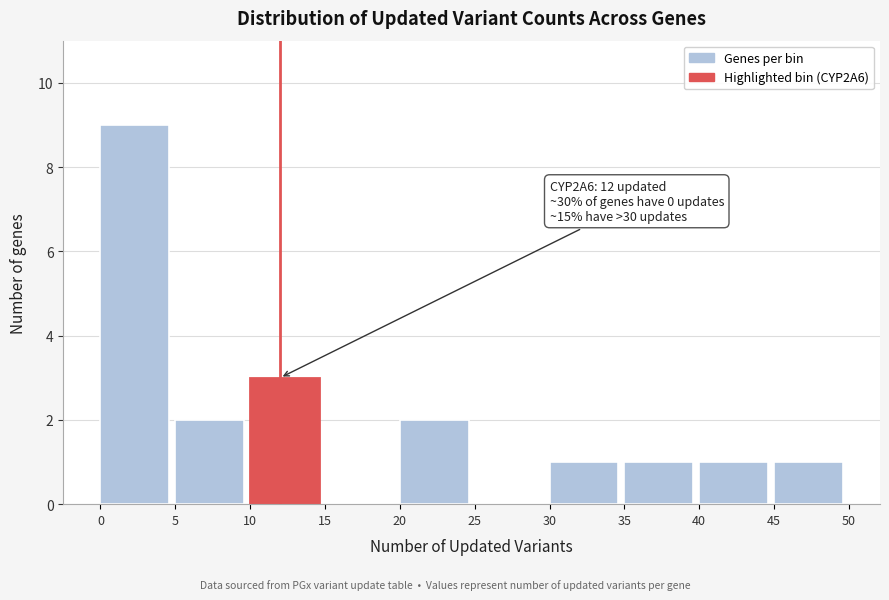

Over which range of the x-axis is the bar tallest?

0 to 5